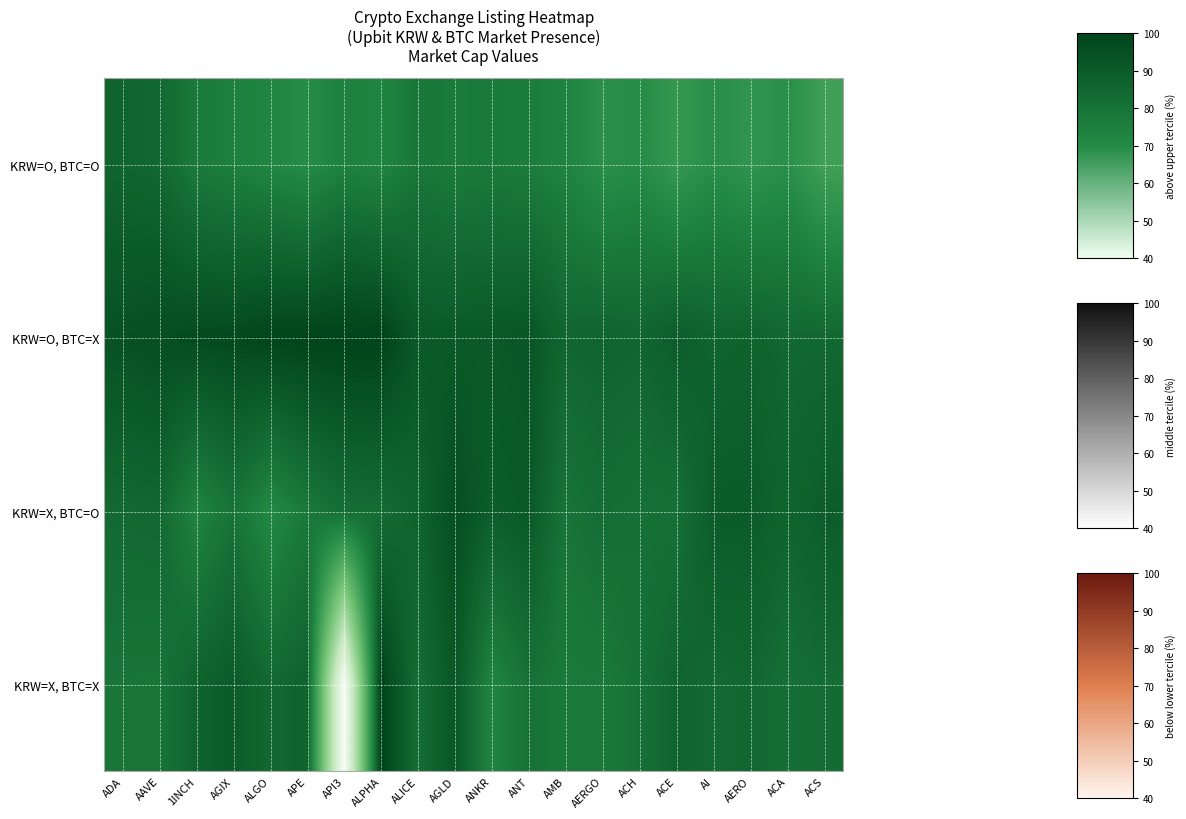

Reading left to right, list all the values displayed in this chart.

KRW=O, BTC=O: ADA=18.9	AAVE=18.6	1INCH=17.2	AGIX=16.9	ALGO=16.4	APE=15.9	API3=16.8	ALPHA=16.4	ALICE=17.5	AGLD=17.2	ANKR=17.3	ANT=17.1	AMB=16.6	AERGO=15.6	ACH=15.9	ACE=14.8	AI=15.7	AERO=15.2	ACA=15.6	ACS=14.1
KRW=O, BTC=X: ADA=20.3	AAVE=20.6	1INCH=20.8	AGIX=20.9	ALGO=21.2	APE=21.3	API3=21.4	ALPHA=21.4	ALICE=19.7	AGLD=19.7	ANKR=19.8	ANT=20.0	AMB=18.8	AERGO=18.9	ACH=18.8	ACE=19.5	AI=19.0	AERO=19.1	ACA=18.6	ACS=18.6
KRW=X, BTC=O: ADA=18.5	AAVE=18.7	1INCH=16.5	AGIX=17.7	ALGO=16.2	APE=17.4	API3=18.2	ALPHA=18.3	ALICE=19.0	AGLD=20.5	ANKR=19.4	ANT=19.7	AMB=17.7	AERGO=18.2	ACH=18.0	ACE=18.0	AI=19.6	AERO=19.6	ACA=18.9	ACS=19.5
KRW=X, BTC=X: ADA=17.7	AAVE=17.6	1INCH=19.0	AGIX=19.6	ALGO=18.5	APE=19.1	API3=0.0	ALPHA=21.4	ALICE=18.2	AGLD=19.9	ANKR=16.5	ANT=17.9	AMB=17.3	AERGO=17.3	ACH=17.9	ACE=18.9	AI=18.5	AERO=18.7	ACA=18.0	ACS=18.3